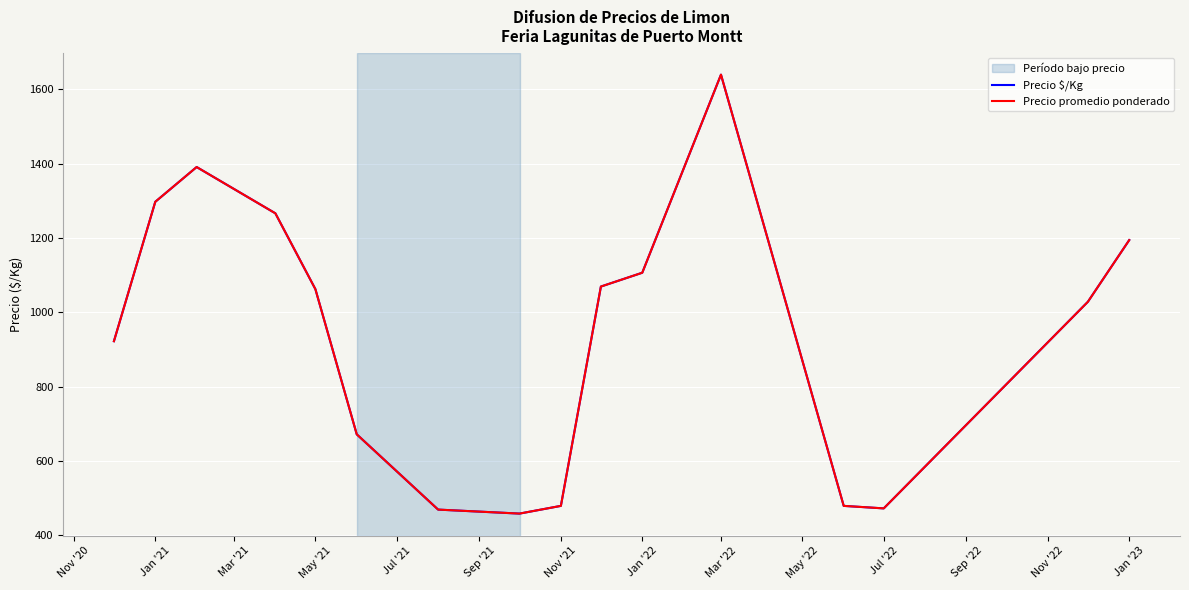

Is this an area chart (filled region under the line)?

No